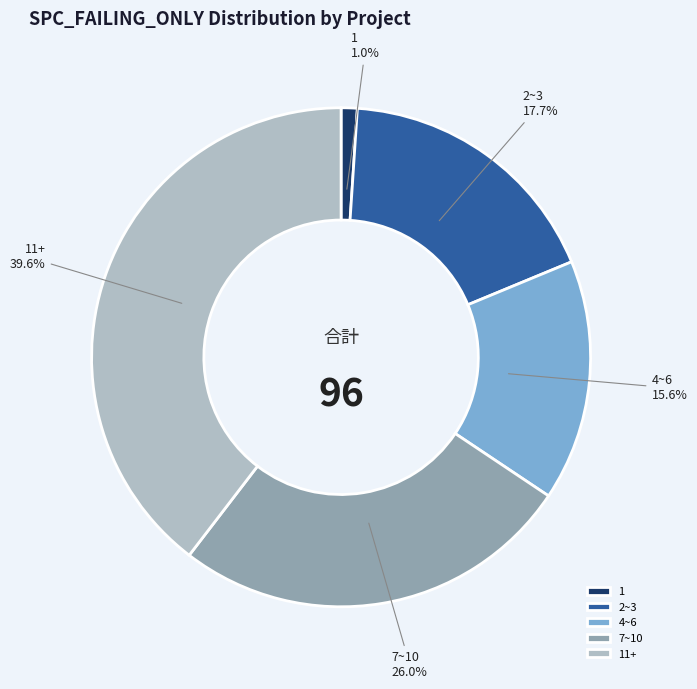

How much of the chart is everything except 11+?

60.4%